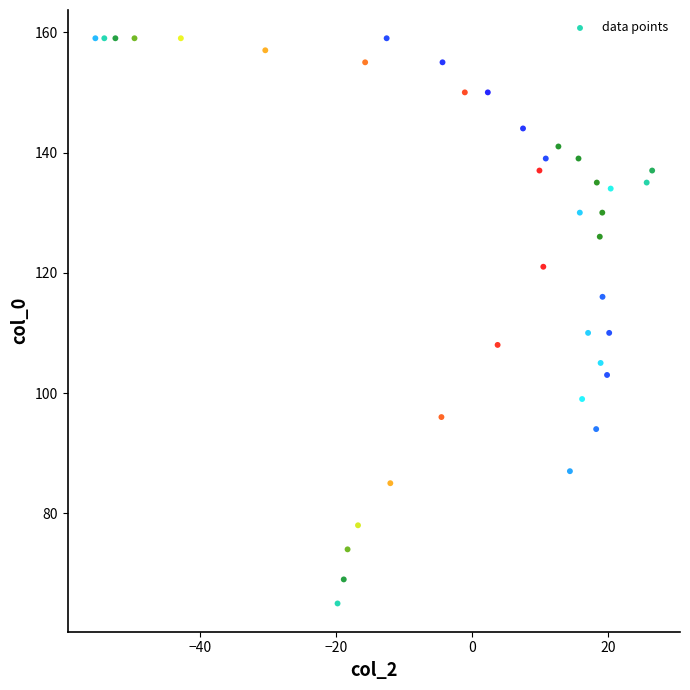

What is the range of Y values (max minus min)?

94